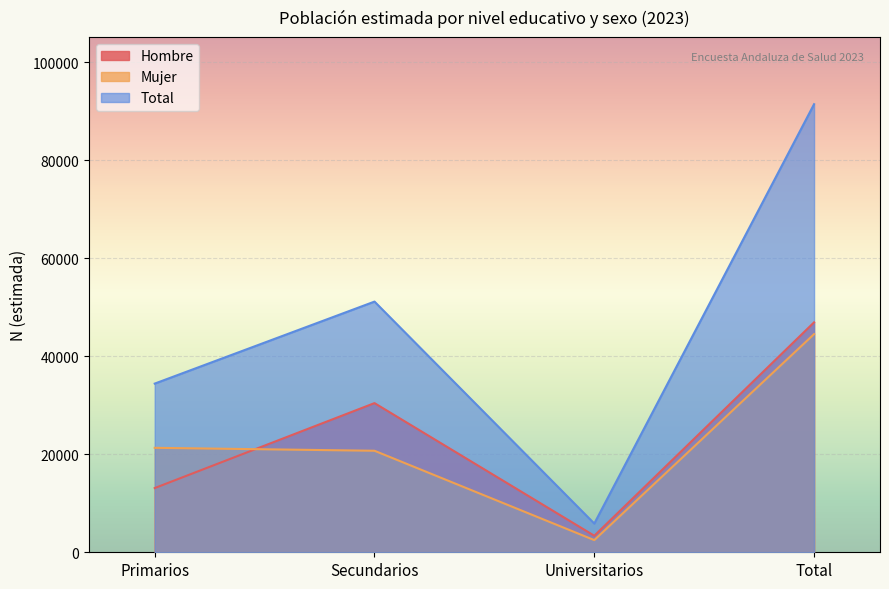

The value of Hombre at Total is 20057. True or false?

False